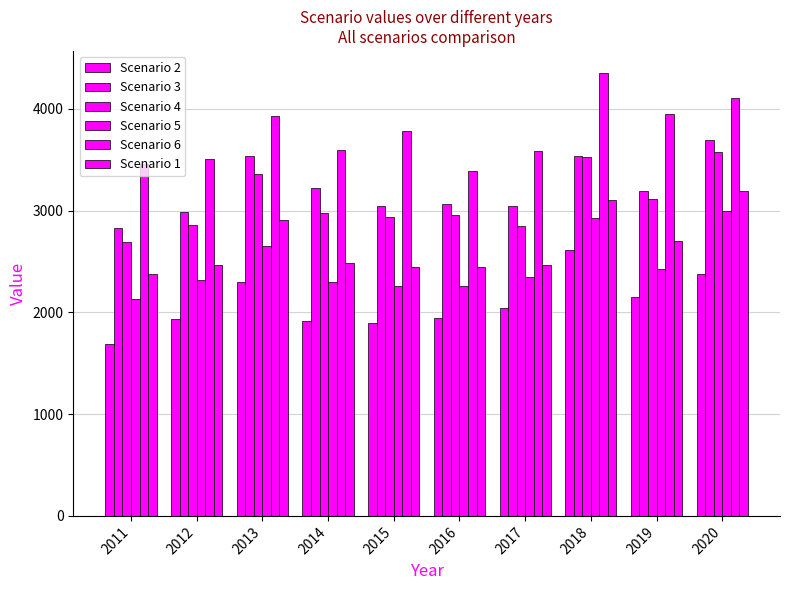

The value of Scenario 4 at 2012 is 2855. True or false?

True